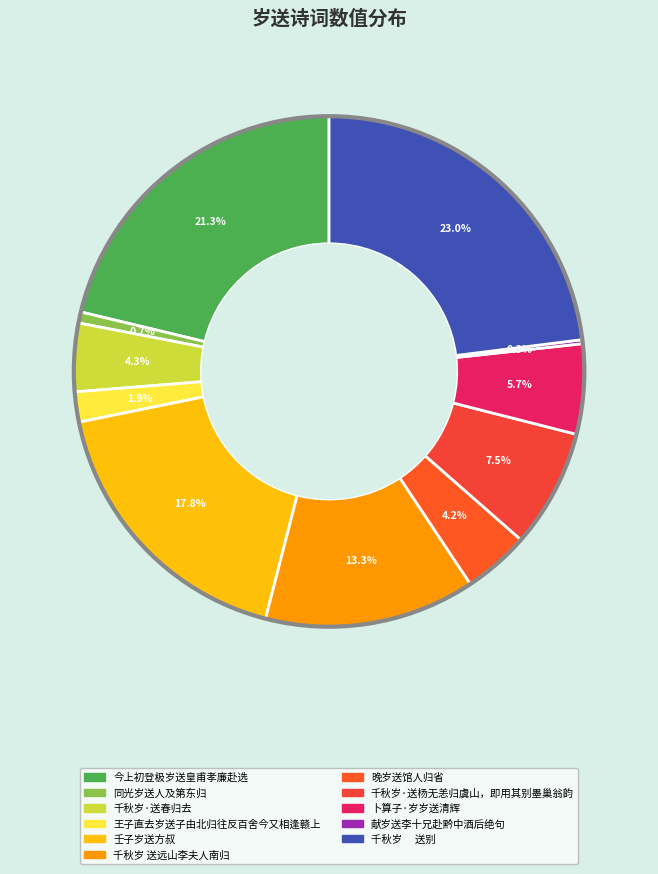

Is it true that 王子直去岁送子由北归往反百舍今又相逢赣上 is 1% of the pie?

False